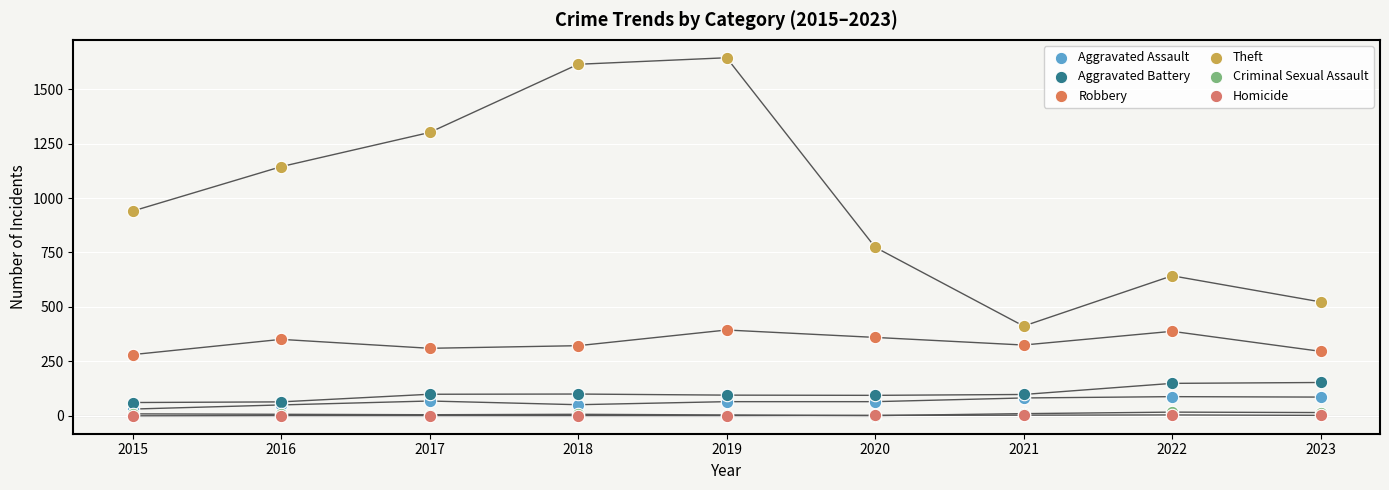

Which series has the widest spread of Y values?

Theft